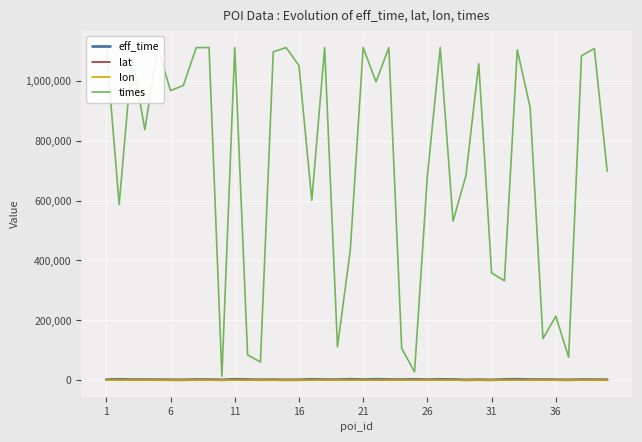

What are all the series names shown in the legend?

eff_time, lat, lon, times